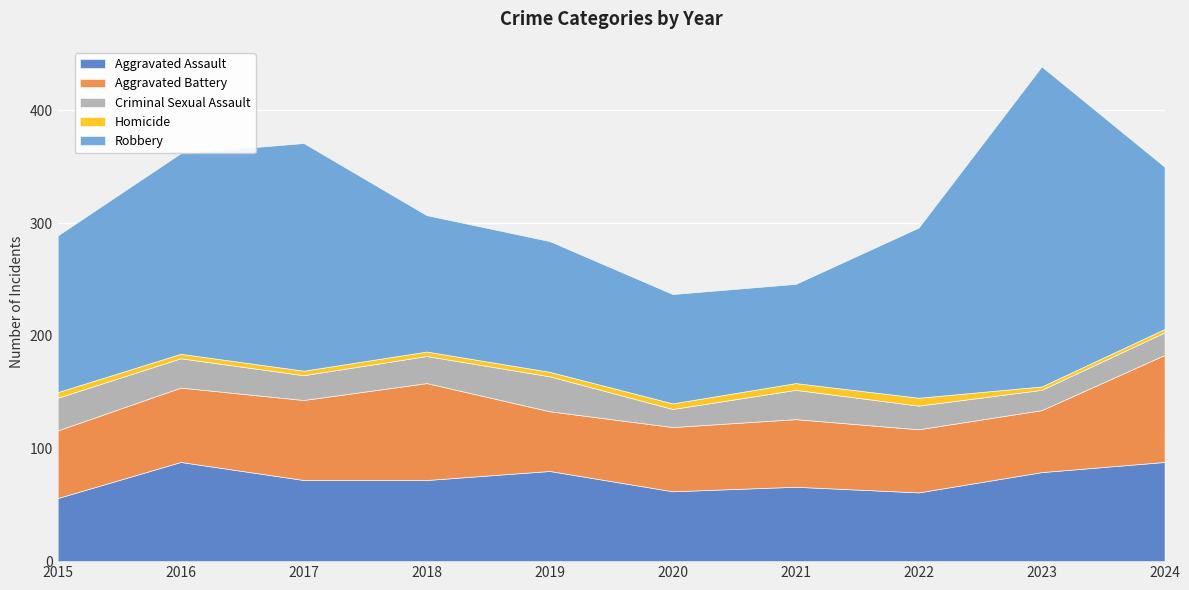

What is the smallest value displayed?

3